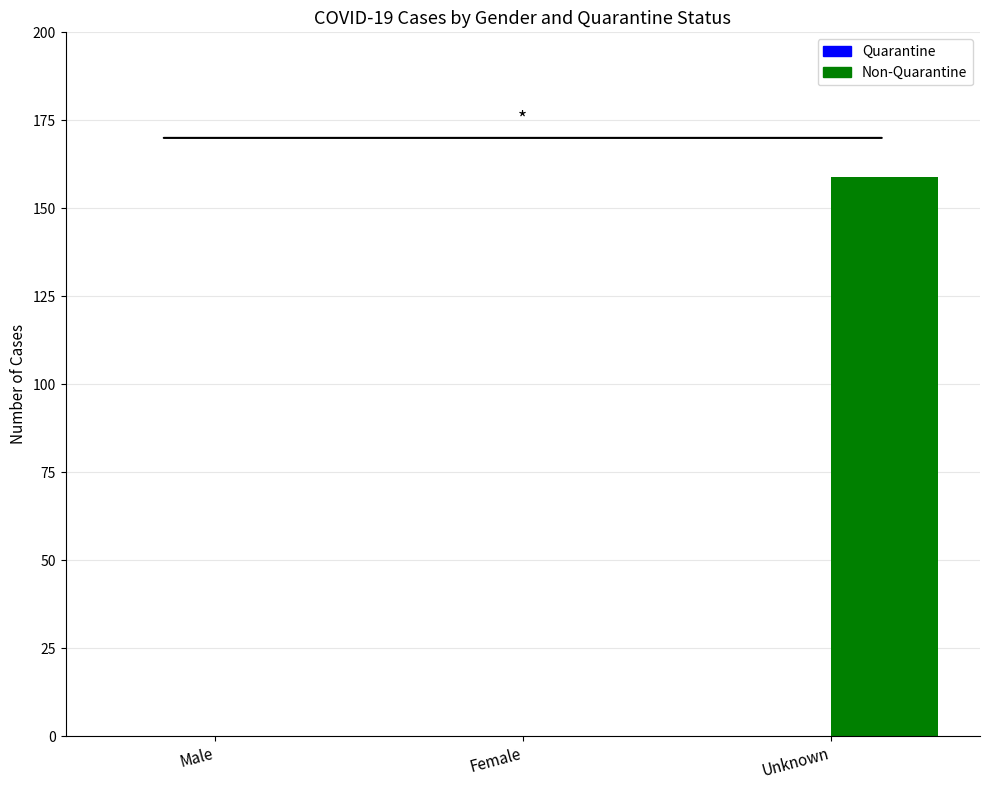

What is the sum of all values?

159